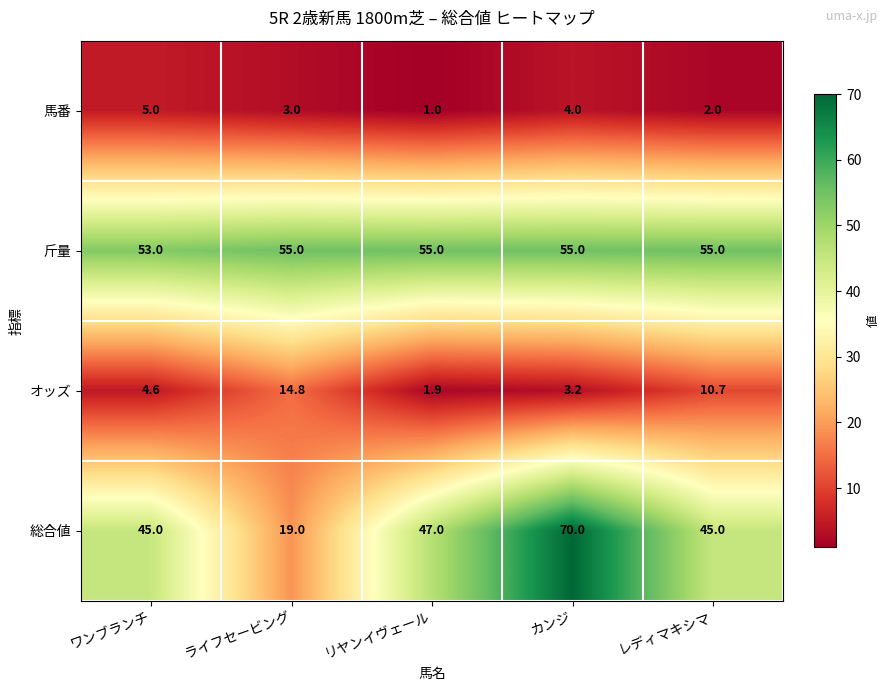

At which category is the sum across all series the highest?

カンジ